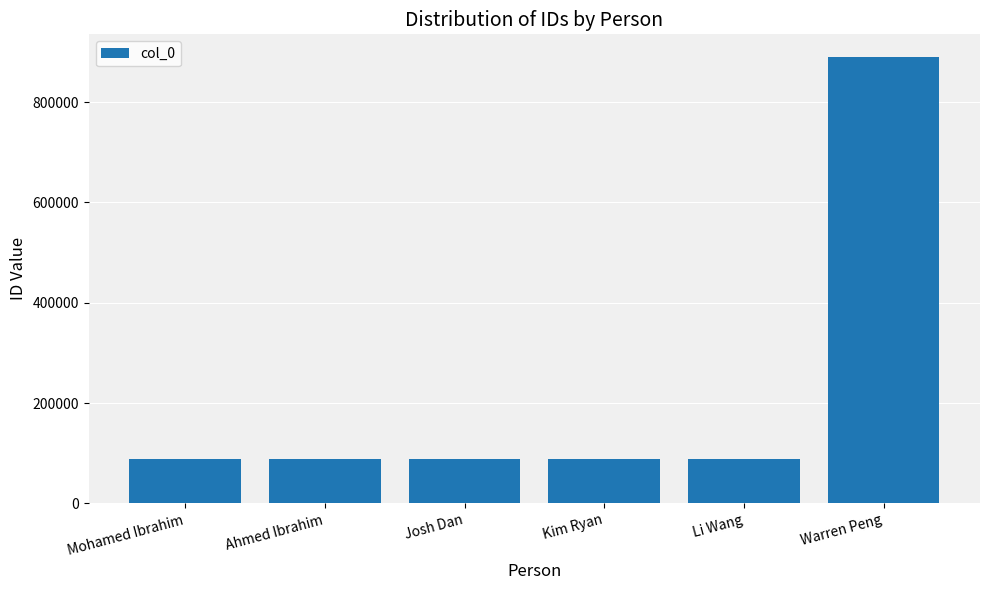

What is the average value?

222290